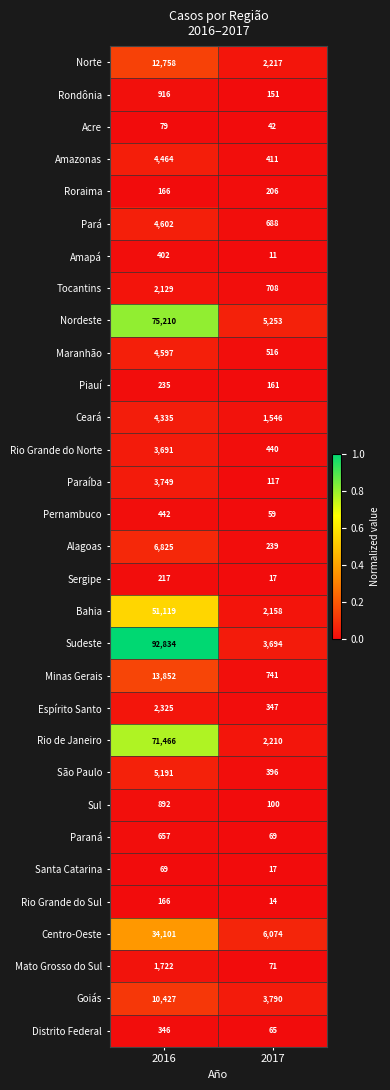

Is the value of Alagoas at 2017 greater than the value of Goiás at 2017?

No